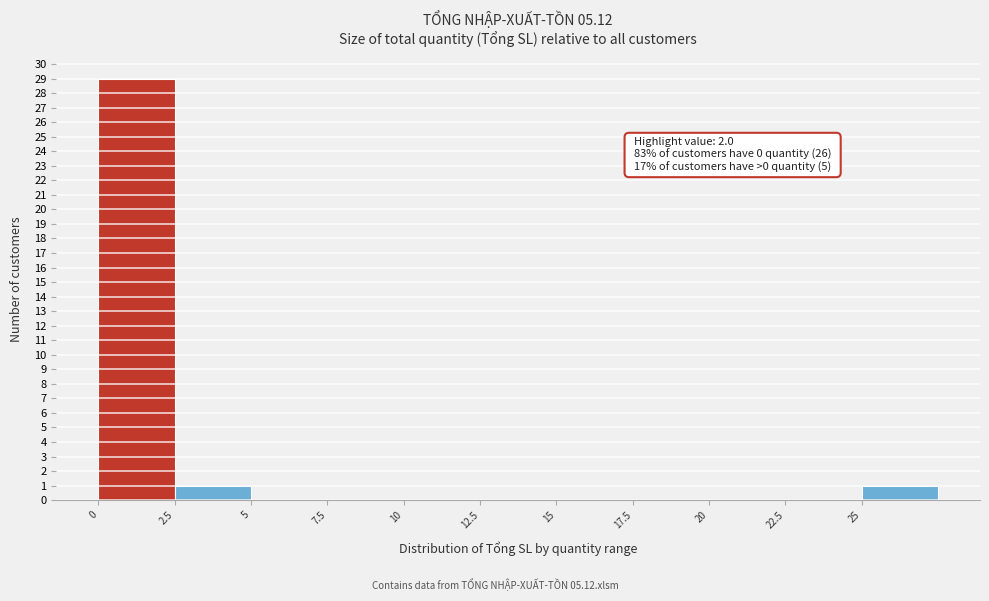

Over which range of the x-axis is the bar tallest?

0.0 to 2.5